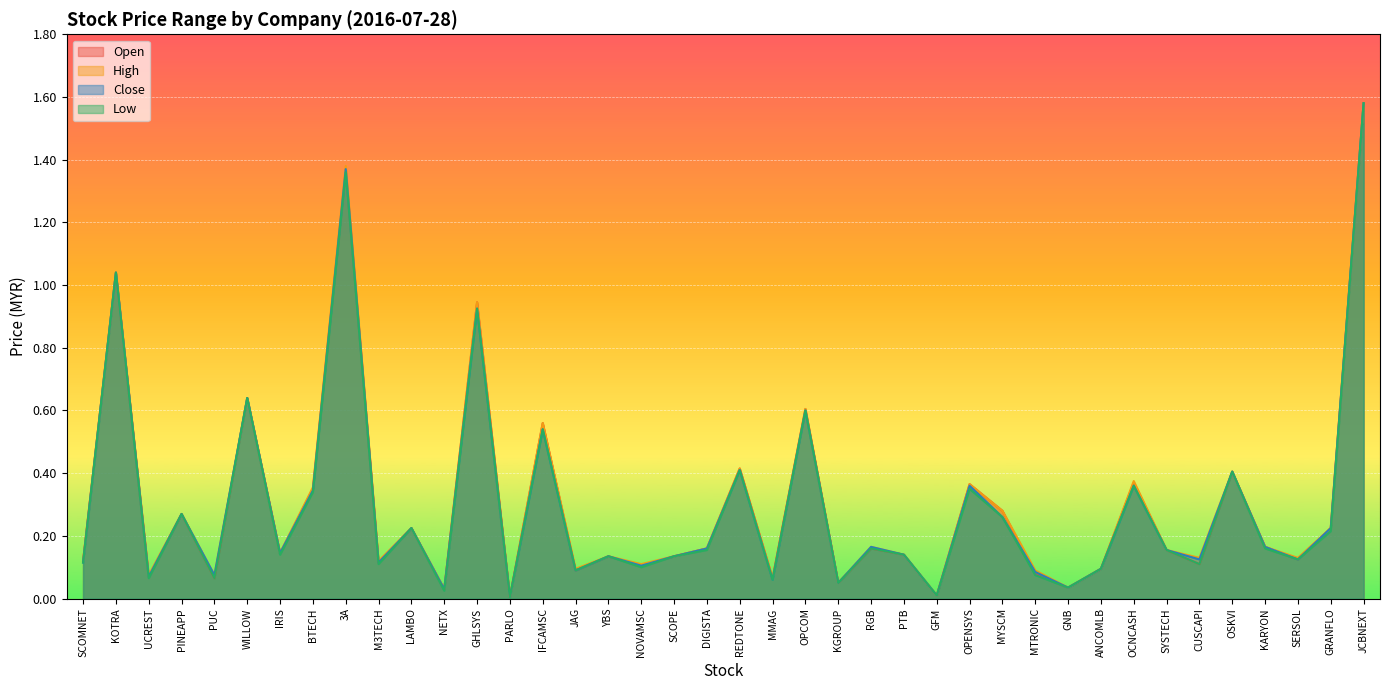

True or false: close and high cross at least once.

False